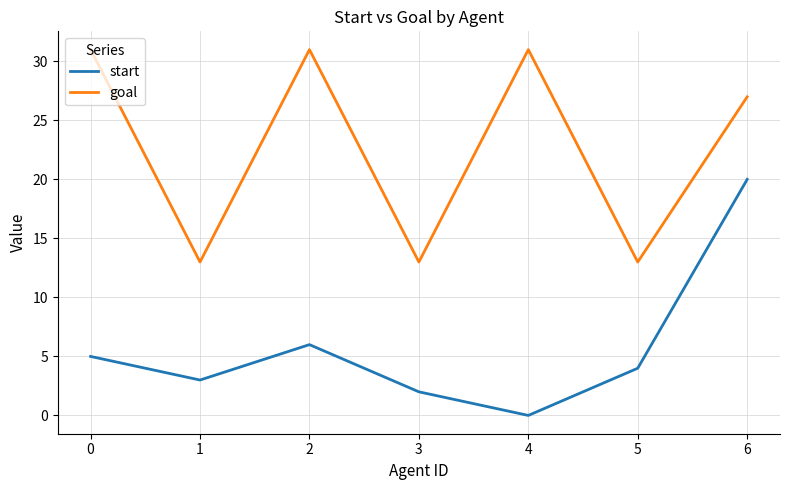

True or false: goal and start intersect in this chart.

False